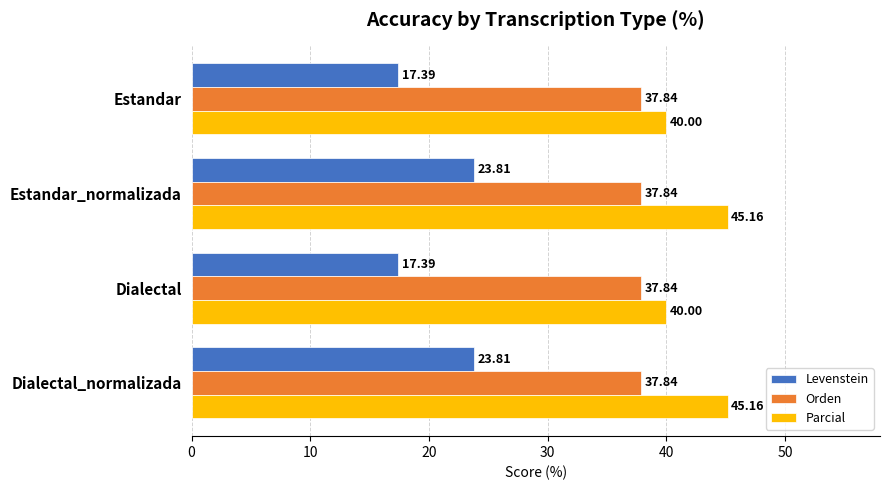

Which series has the widest spread of values?

Levenstein